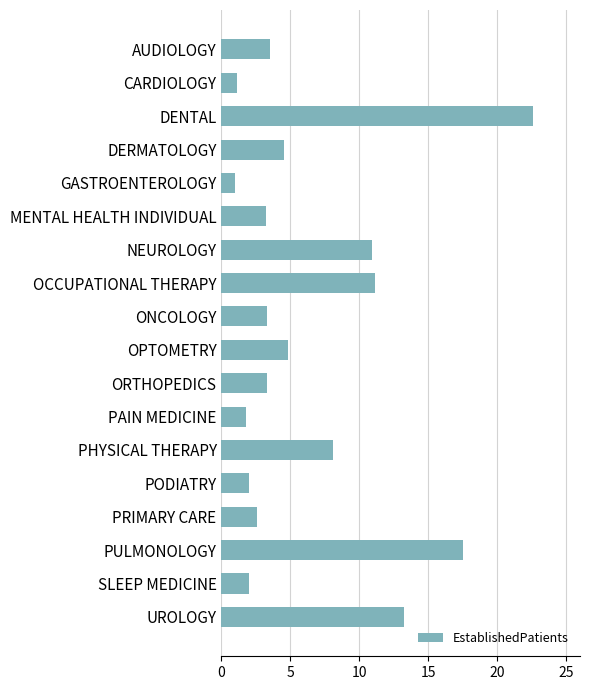

What is the change in value from DENTAL to GASTROENTEROLOGY?

-21.6